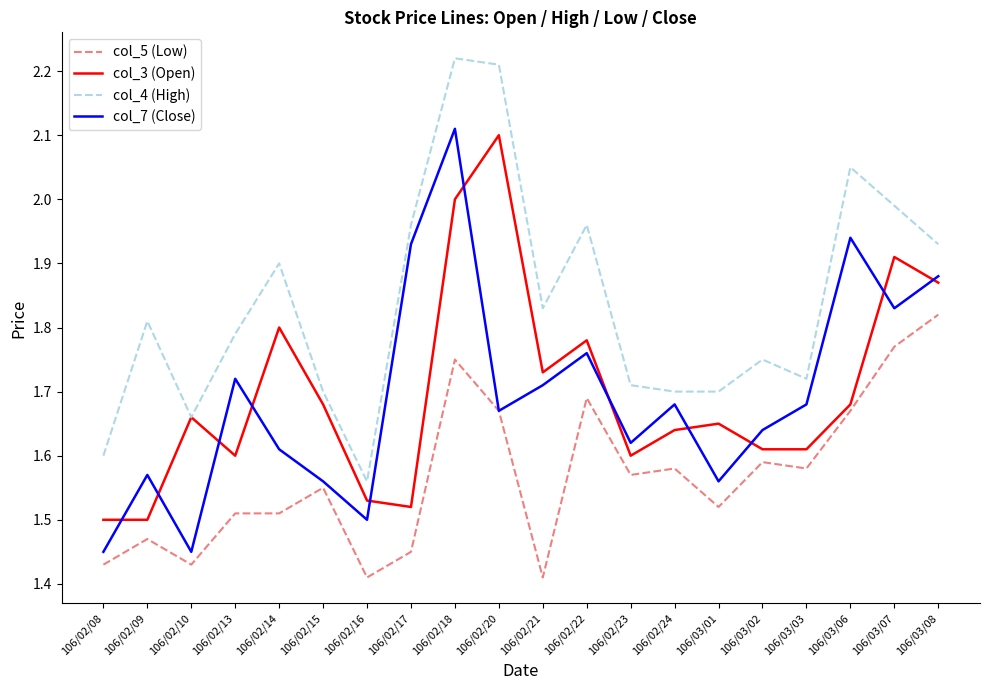

What are all the series names shown in the legend?

col_5 (Low), col_3 (Open), col_4 (High), col_7 (Close)